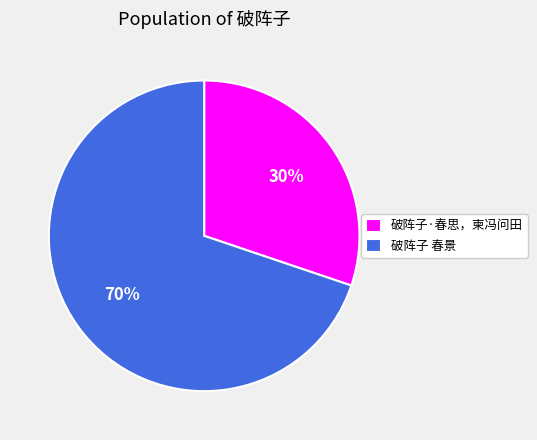

To the nearest percent, what percentage of the pie is 破阵子·春思，柬冯问田?

30%